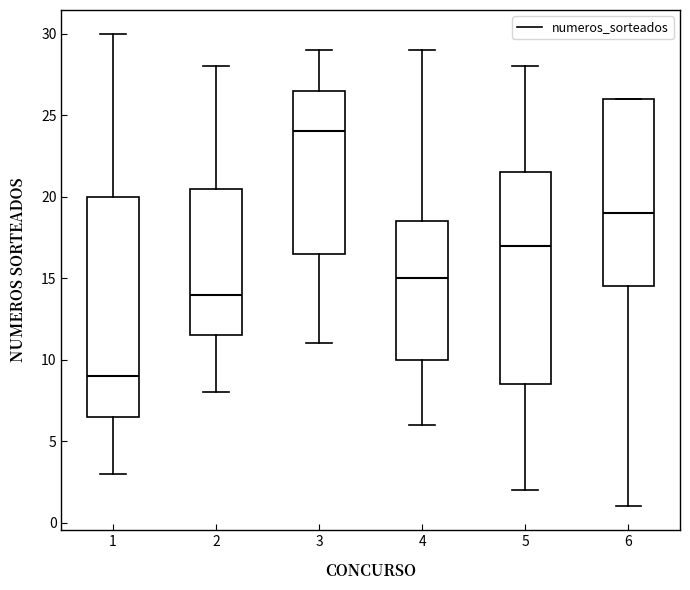

Reading left to right, transcribe this box plot: for each box, give where its median line is, the range the box spans, and where its two whiskers end, as read against the y-axis. The values are not printed on the chart, so give them approximately, as read against the axis.

1: median 9.0, box 6.5 to 20.0, whiskers 3.0 to 30.0
2: median 14.0, box 11.5 to 20.5, whiskers 8.0 to 28.0
3: median 24.0, box 16.5 to 26.5, whiskers 11.0 to 29.0
4: median 15.0, box 10.0 to 18.5, whiskers 6.0 to 29.0
5: median 17.0, box 8.5 to 21.5, whiskers 2.0 to 28.0
6: median 19.0, box 14.5 to 26.0, whiskers 1.0 to 26.0